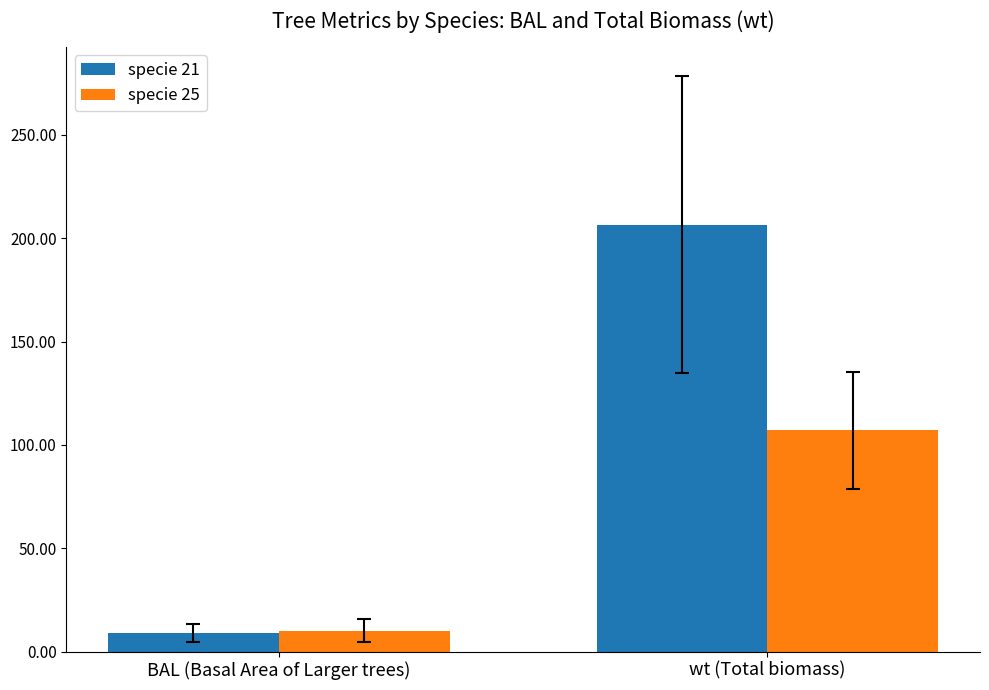

What is the label of the 2nd bar from the right?

BAL (Basal Area of Larger trees)